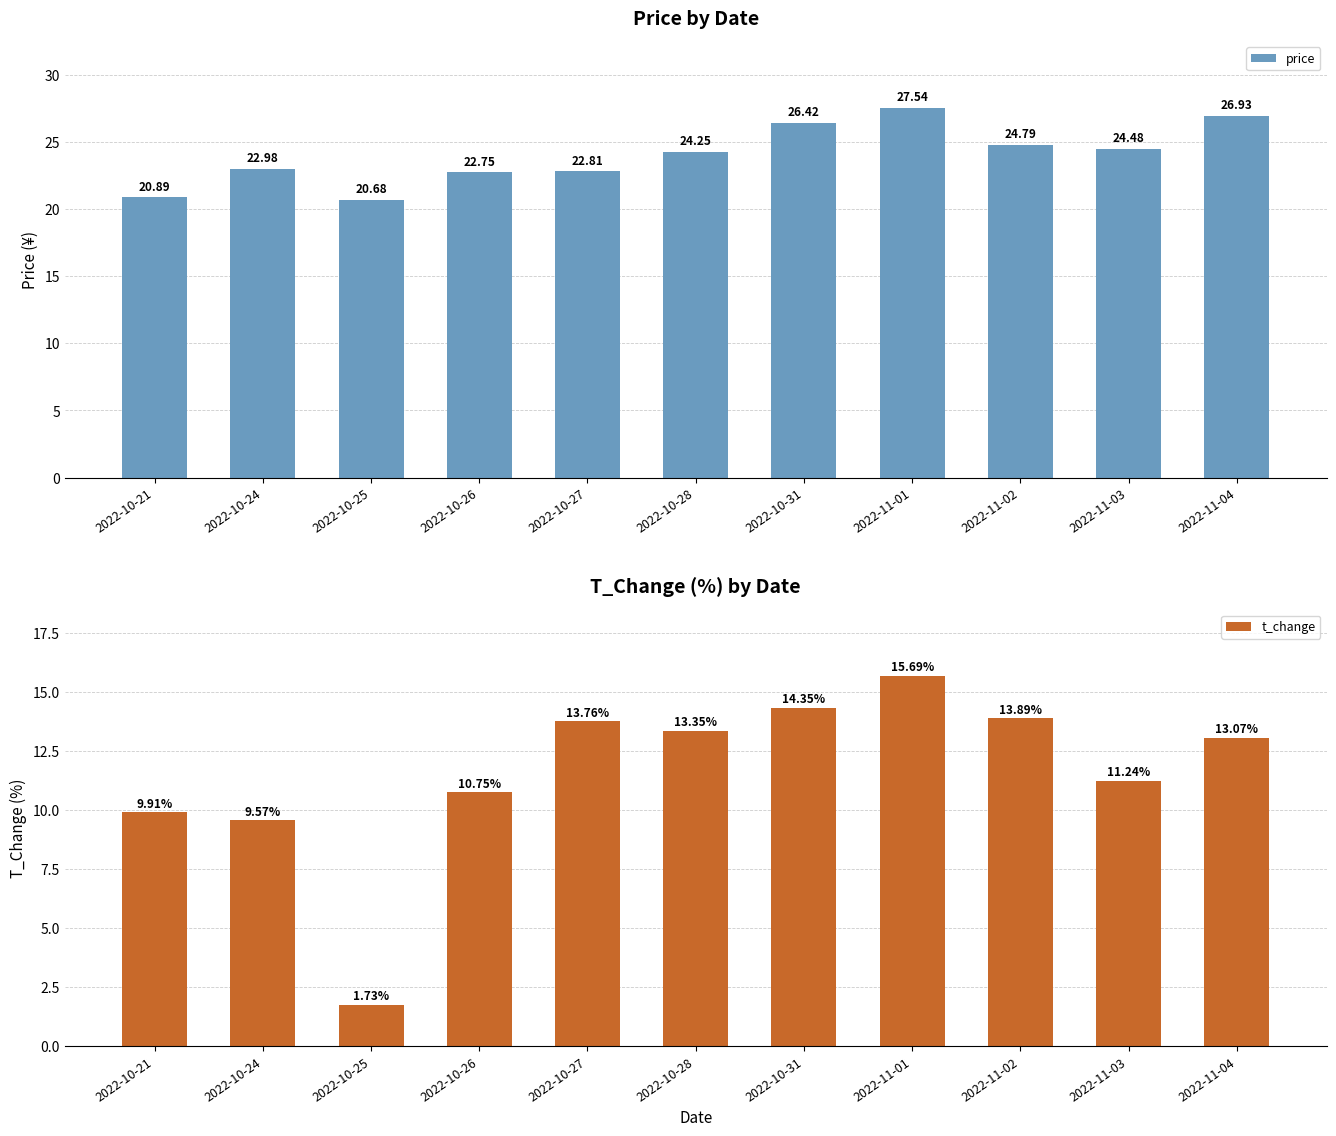

At which label does t_change reach its minimum?

2022-10-25